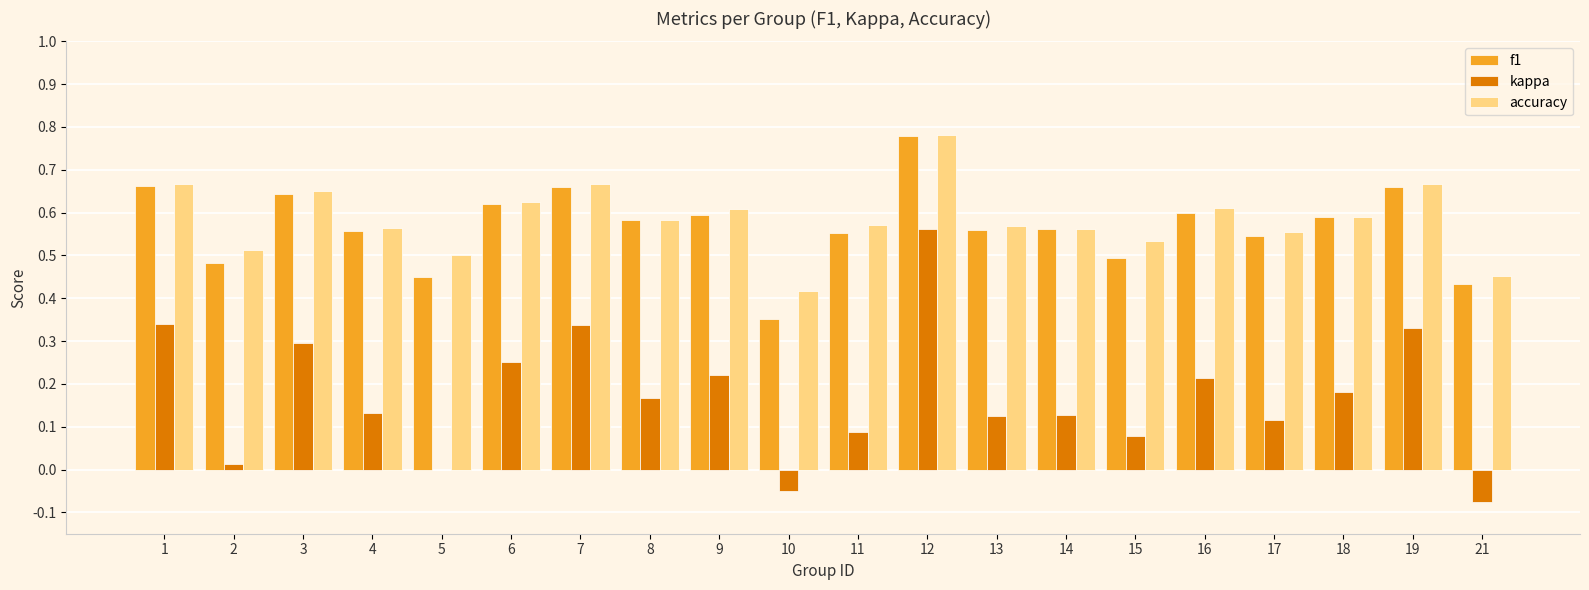

What is the sum of all kappa values?

3.5